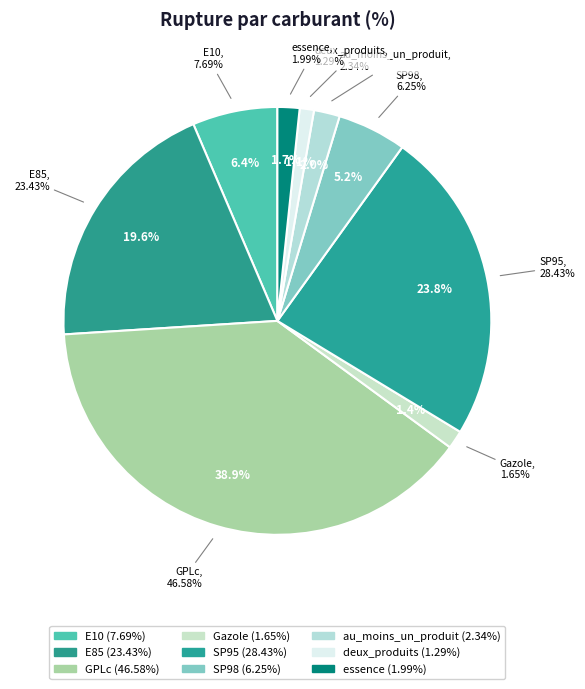

Combined, what portion of the pie is SP98 and GPLc?

44.2%